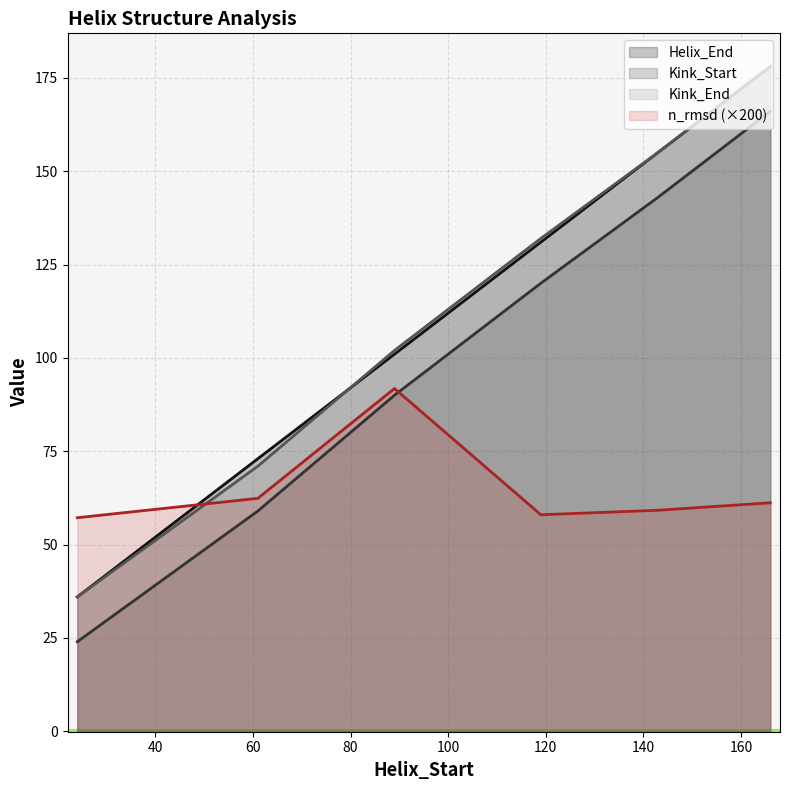

Rank the series at 166 from lowest to highest value.

n_rmsd, Kink_Start, Helix_End, Kink_End